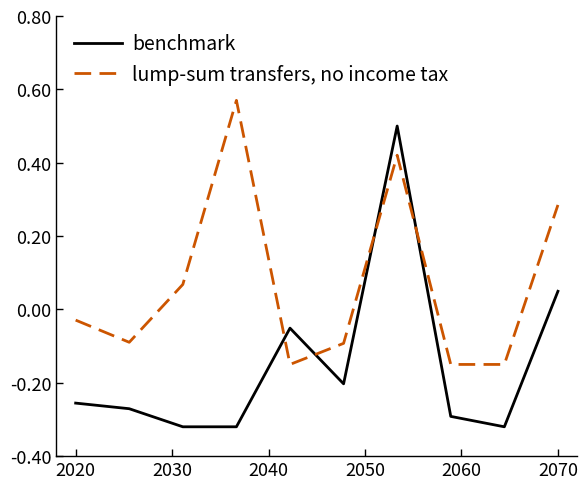

Which series ends up on top after the final intersection of lump-sum transfers, no income tax and benchmark?

lump-sum transfers, no income tax